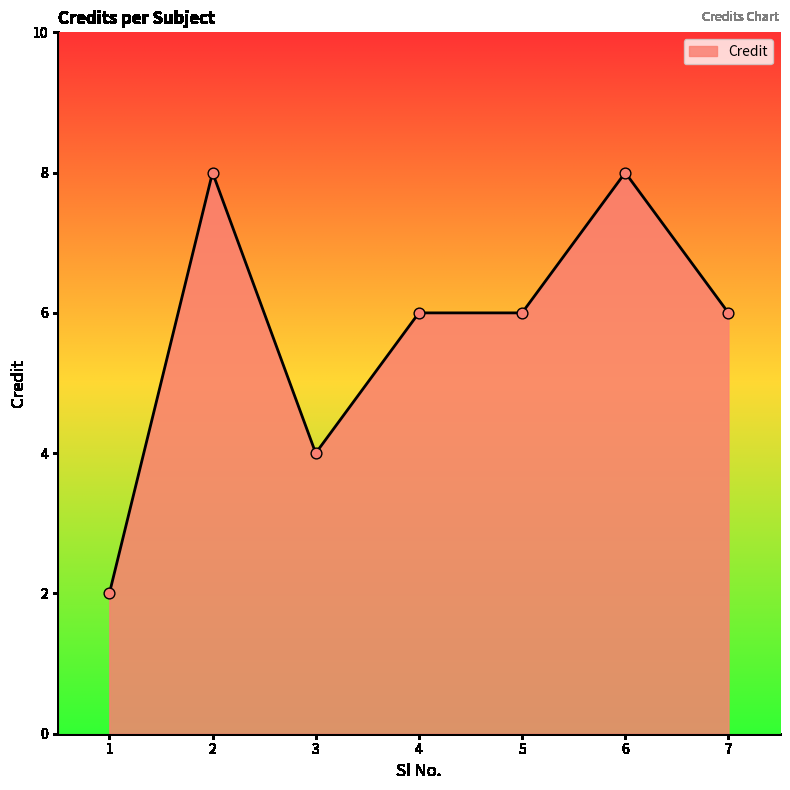

Between 4 and 2, which is larger?

2